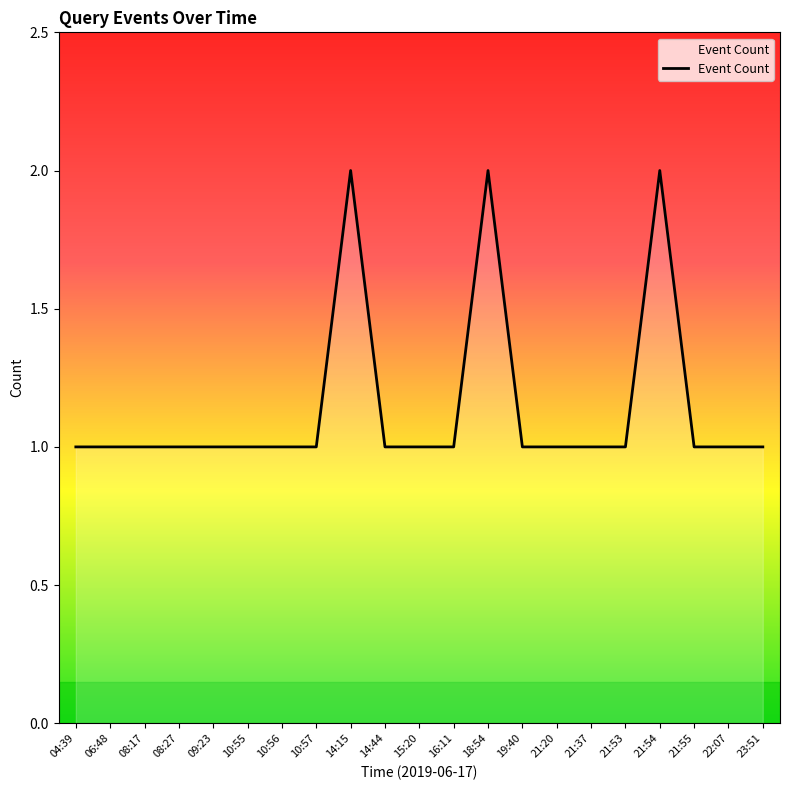

How many lines are shown in the chart?

1